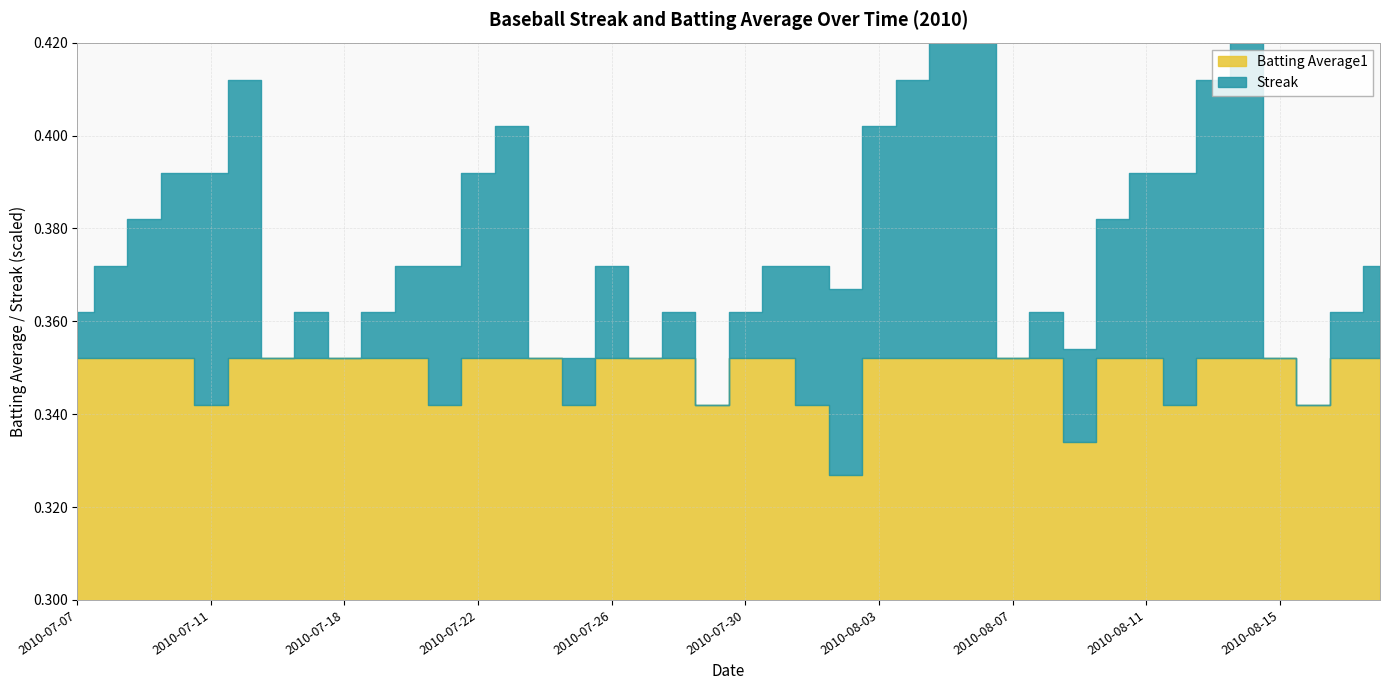

After their last crossing, which series has the higher values: Batting Average1 or Streak?

Streak